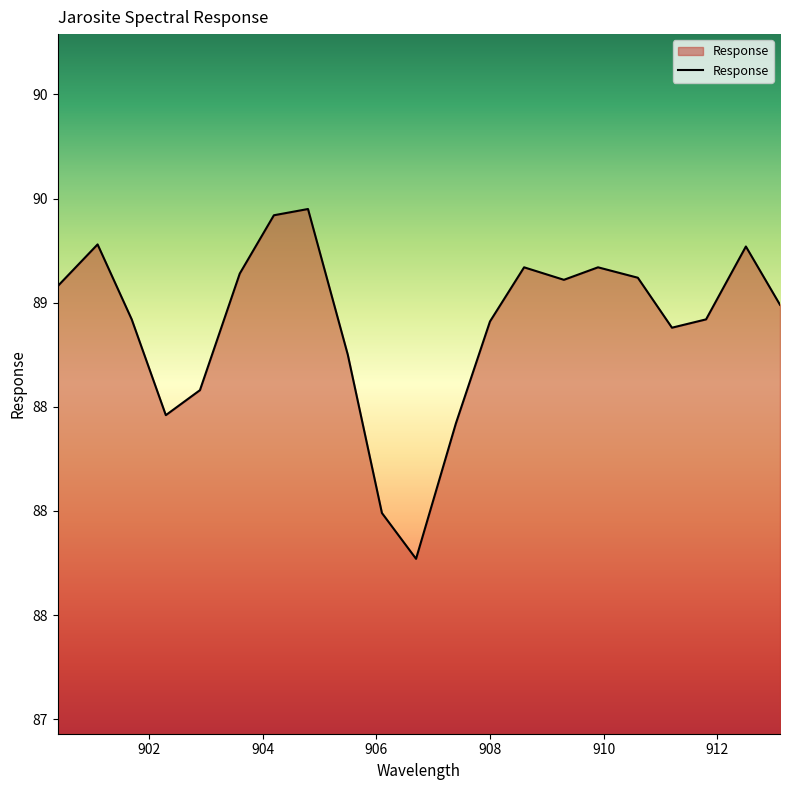

How many points are lower than both their immediate neighbors (excluding endpoints)?

4